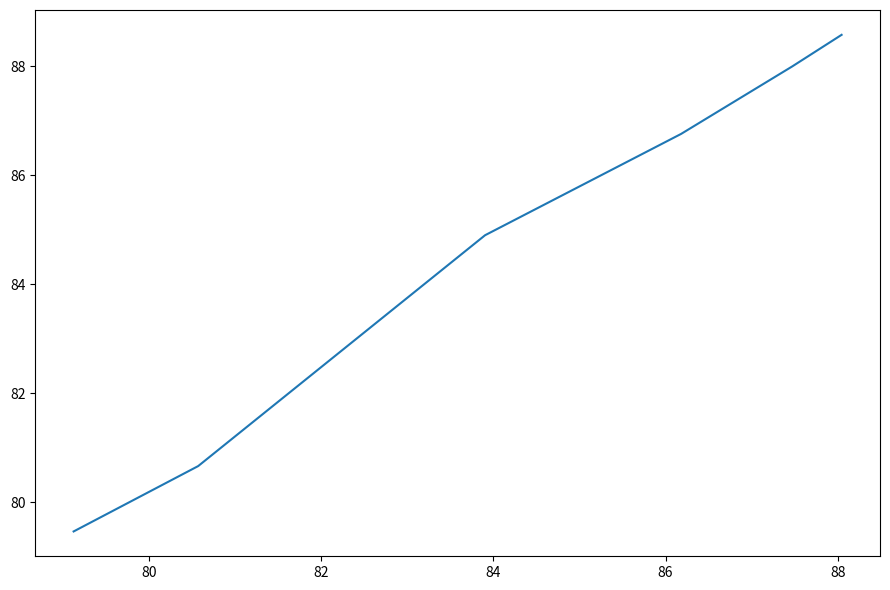

What is the average value?

84.7